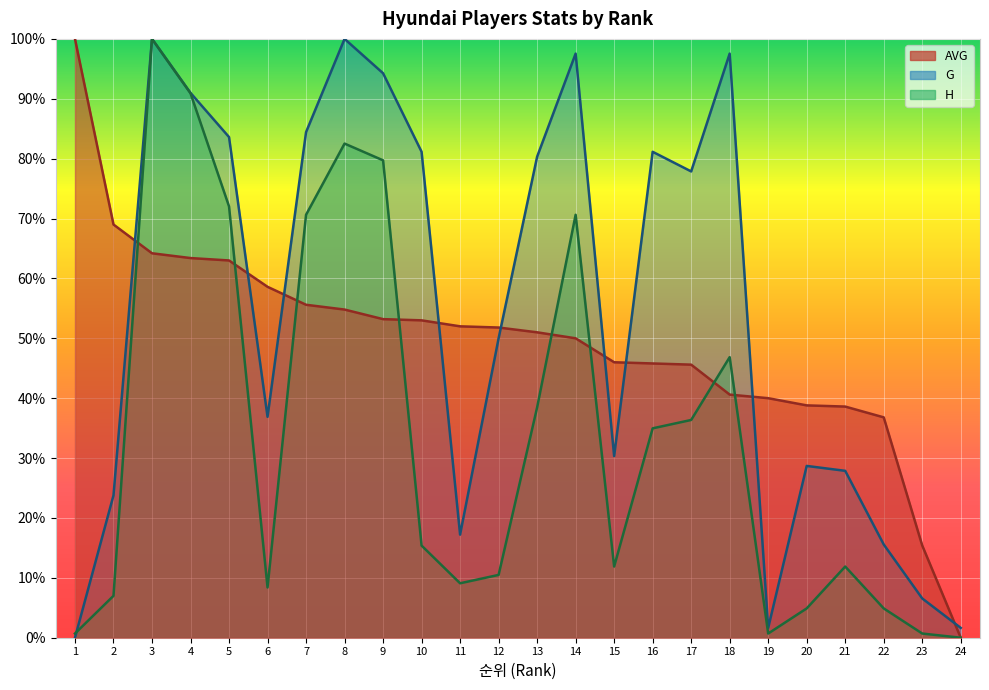

How many data points in G are above 0?

23